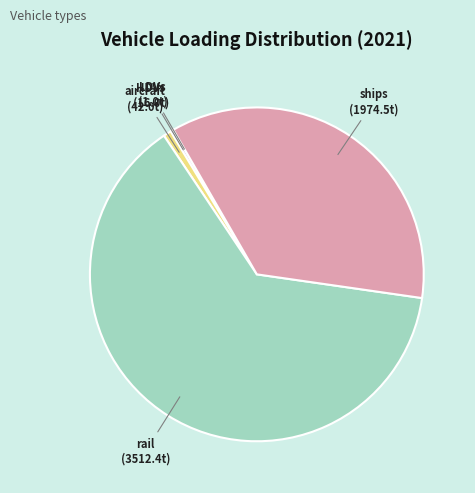

What is the largest slice in the pie chart?

rail